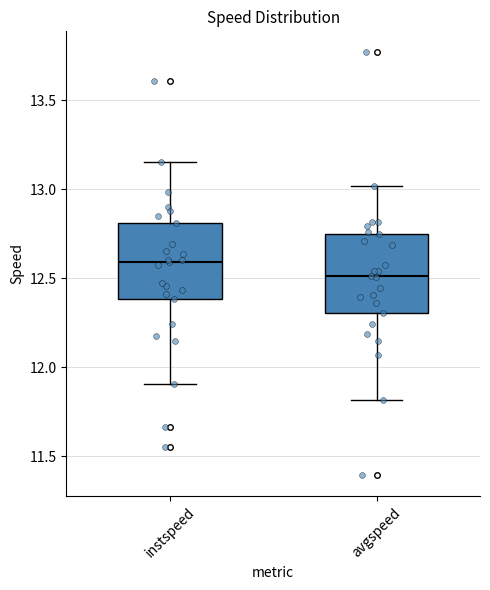

Reading left to right, read every box against the y-axis: the position of its median line, the range the box covers, and the ends of its whiskers. The values are not printed on the chart, so give them approximately, as read against the axis.

instspeed: median 12.60, box 12.40 to 12.80, whiskers 11.90 to 13.15
avgspeed: median 12.50, box 12.30 to 12.75, whiskers 11.80 to 13.00